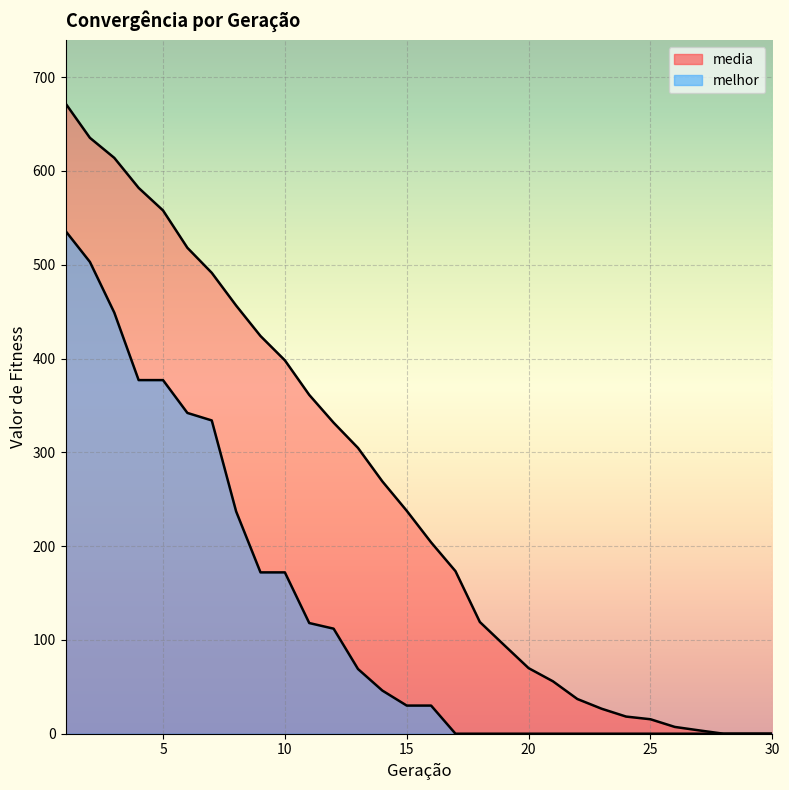

What is the value of the melhor point at the 12th from the left?

112.0